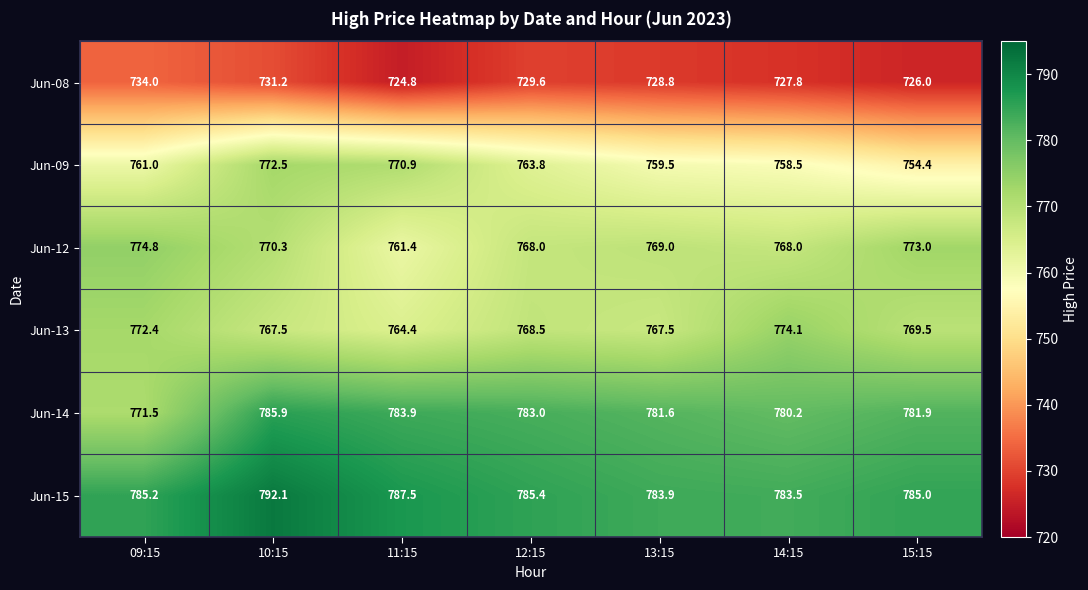

At which label does Jun-13 first exceed 768?

09:15